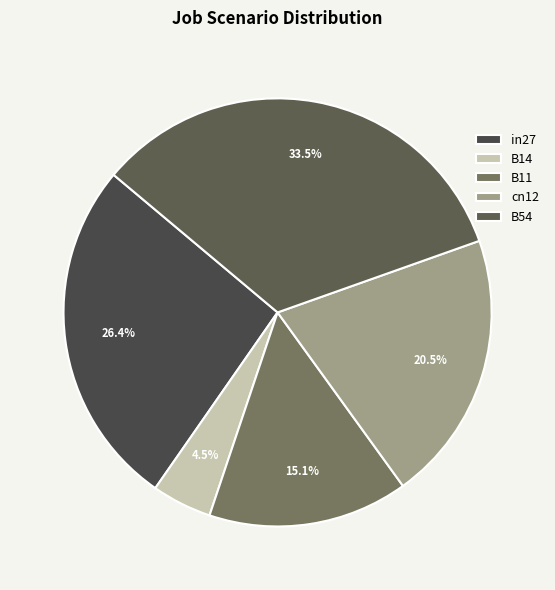

What is the largest slice in the pie chart?

B54